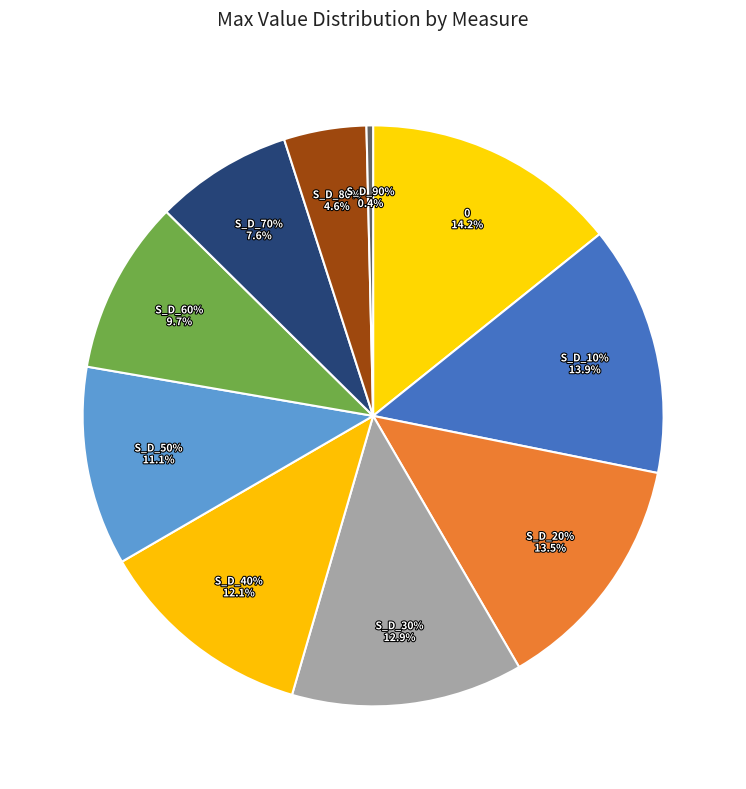

What is the change in value from 0 to S_D_10%?

-41558.8